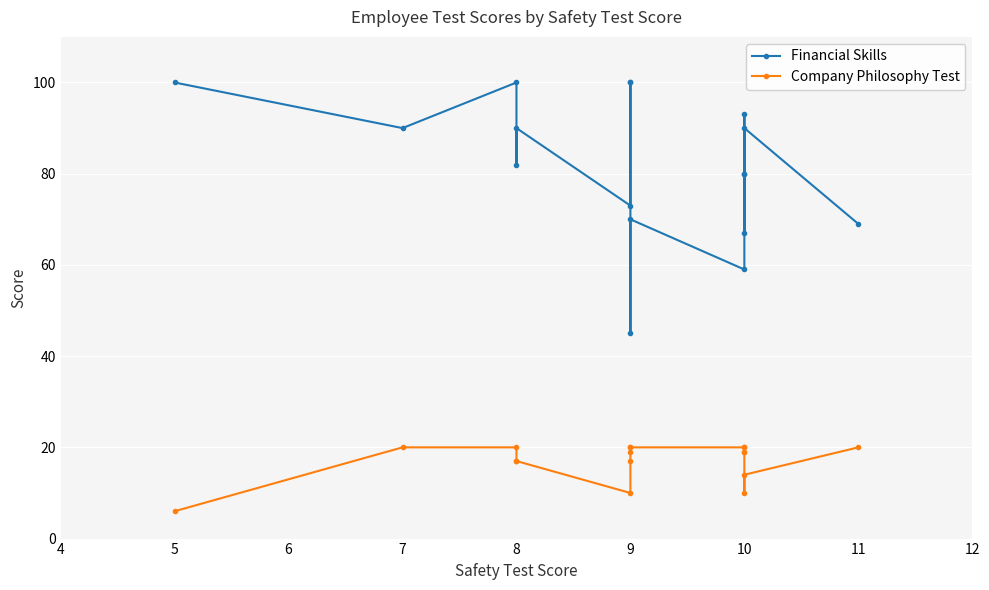

How many interior local peaks does the Financial Skills series have?

5